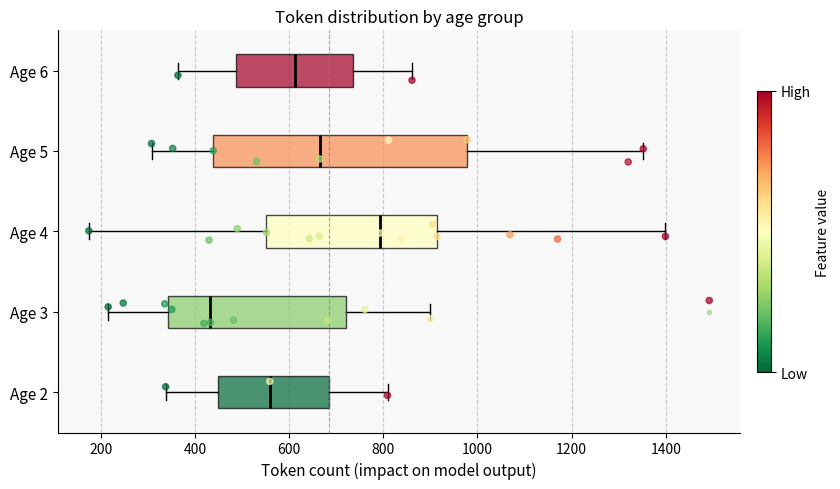

Reading bottom to top, transcribe this box plot: for each box, give where its median line is, the range the box spans, and where its two whiskers end, as read against the x-axis. The values are not printed on the chart, so give them approximately, as read against the axis.

Age 2: median 560, box 440 to 680, whiskers 340 to 800
Age 3: median 440, box 340 to 720, whiskers 220 to 900
Age 4: median 800, box 560 to 920, whiskers 180 to 1400
Age 5: median 660, box 440 to 980, whiskers 300 to 1360
Age 6: median 620, box 480 to 740, whiskers 360 to 860